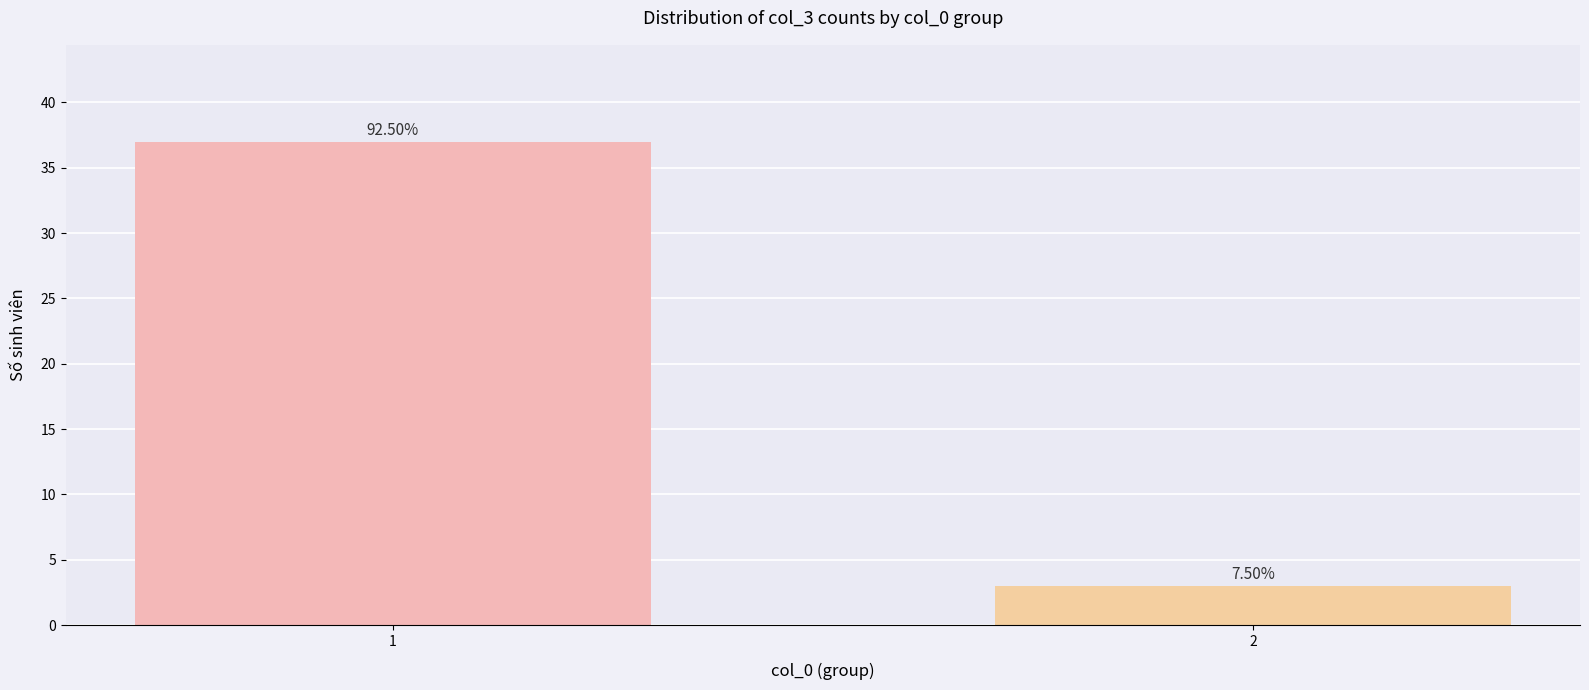

Which category has the lowest value across all series?

2